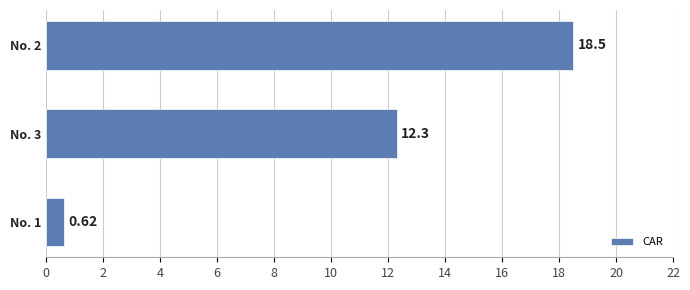

Between No. 3 and No. 1, which is larger?

No. 3